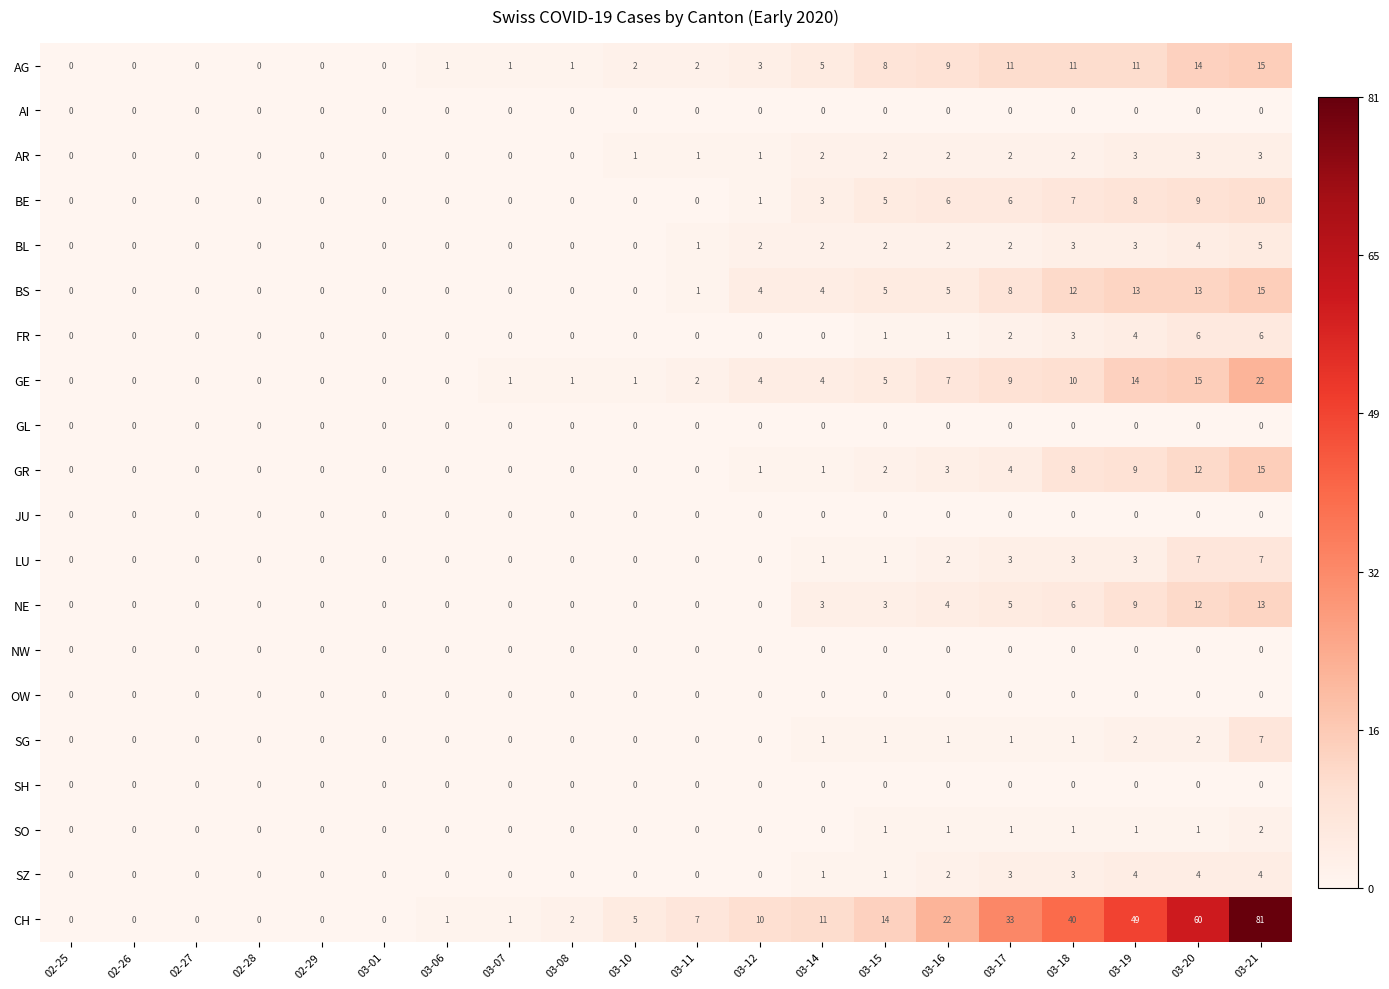

Is the value of SG at 03-21 greater than the value of BS at 02-25?

Yes